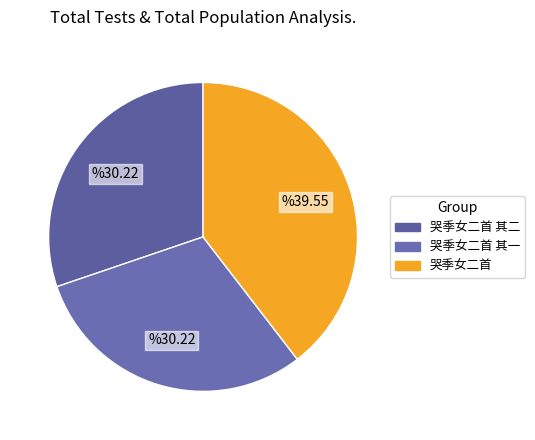

Which category has the smallest portion of the pie?

哭季女二首 其一